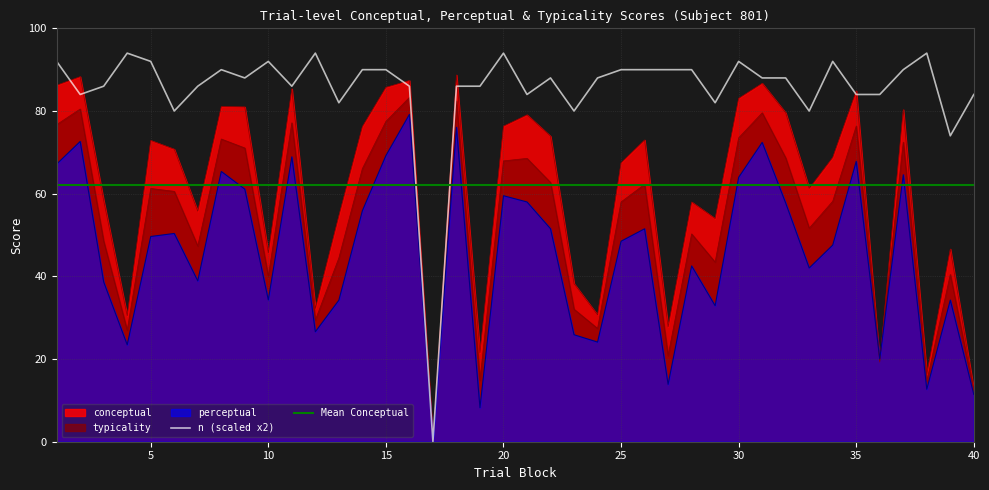

Reading left to right, list all the values displayed in this chart.

conceptual: 1=86.2	2=88.3	3=58.3	4=30.4	5=72.9	6=70.8	7=55.7	8=81.1	9=81.0	10=45.6	11=85.4	12=32.2	13=54.7	14=76.2	15=85.7	16=87.4	17=0.0	18=88.7	19=21.5	20=76.3	21=79.1	22=73.9	23=38.2	24=30.7	25=67.5	26=73.0	27=27.8	28=58.0	29=54.0	30=83.1	31=86.7	32=79.5	33=61.3	34=68.8	35=84.9	36=19.2	37=80.3	38=16.4	39=46.6	40=12.6
perceptual: 1=67.2	2=72.6	3=38.6	4=23.4	5=49.6	6=50.4	7=38.9	8=65.4	9=61.1	10=34.3	11=68.9	12=26.6	13=34.2	14=55.9	15=69.2	16=79.2	17=0.0	18=76.1	19=8.2	20=59.5	21=58.0	22=51.5	23=25.9	24=24.1	25=48.5	26=51.5	27=13.9	28=42.5	29=32.9	30=64.0	31=72.4	32=57.8	33=42.0	34=47.6	35=67.8	36=20.0	37=64.6	38=12.7	39=34.3	40=11.4
typicality: 1=76.7	2=80.5	3=48.5	4=26.9	5=61.3	6=60.6	7=47.3	8=73.2	9=71.0	10=40.0	11=77.1	12=29.4	13=44.5	14=66.1	15=77.5	16=83.3	17=0.0	18=82.4	19=14.9	20=67.9	21=68.5	22=62.7	23=32.0	24=27.4	25=58.0	26=62.3	27=20.8	28=50.3	29=43.4	30=73.5	31=79.6	32=68.7	33=51.6	34=58.2	35=76.3	36=19.6	37=72.5	38=14.5	39=40.5	40=12.0
n: 1=92.0	2=84.0	3=86.0	4=94.0	5=92.0	6=80.0	7=86.0	8=90.0	9=88.0	10=92.0	11=86.0	12=94.0	13=82.0	14=90.0	15=90.0	16=86.0	17=0.0	18=86.0	19=86.0	20=94.0	21=84.0	22=88.0	23=80.0	24=88.0	25=90.0	26=90.0	27=90.0	28=90.0	29=82.0	30=92.0	31=88.0	32=88.0	33=80.0	34=92.0	35=84.0	36=84.0	37=90.0	38=94.0	39=74.0	40=84.0